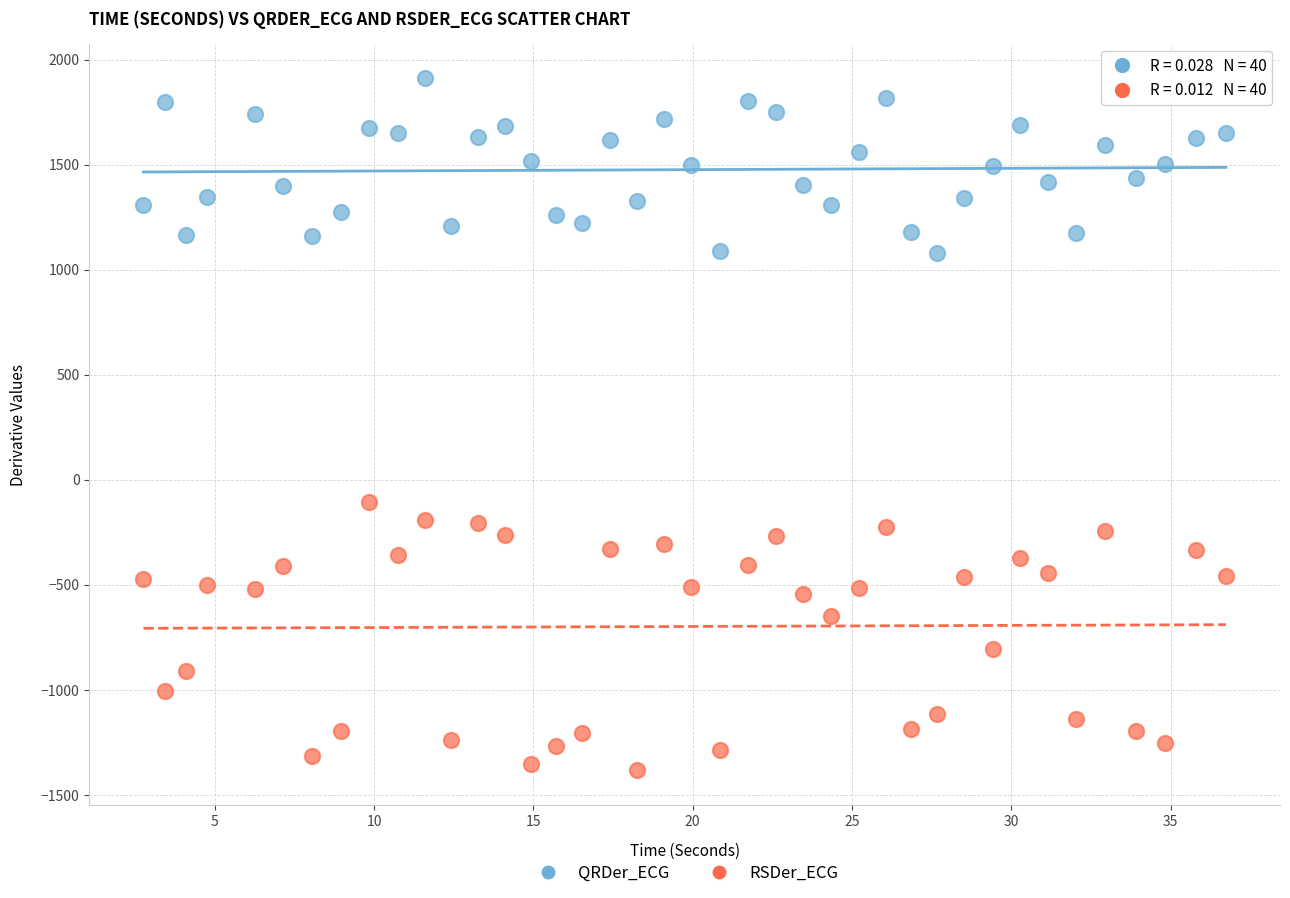

Across all series, what Y value is closest to 263?

-104.3